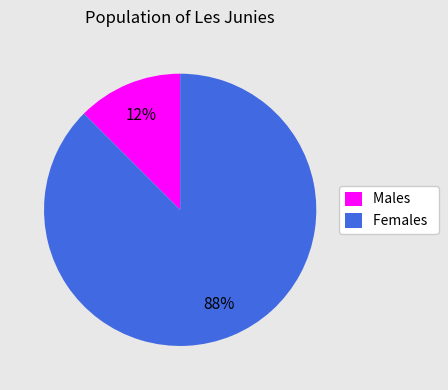

Is there any slice that represents more than half of the pie?

Yes